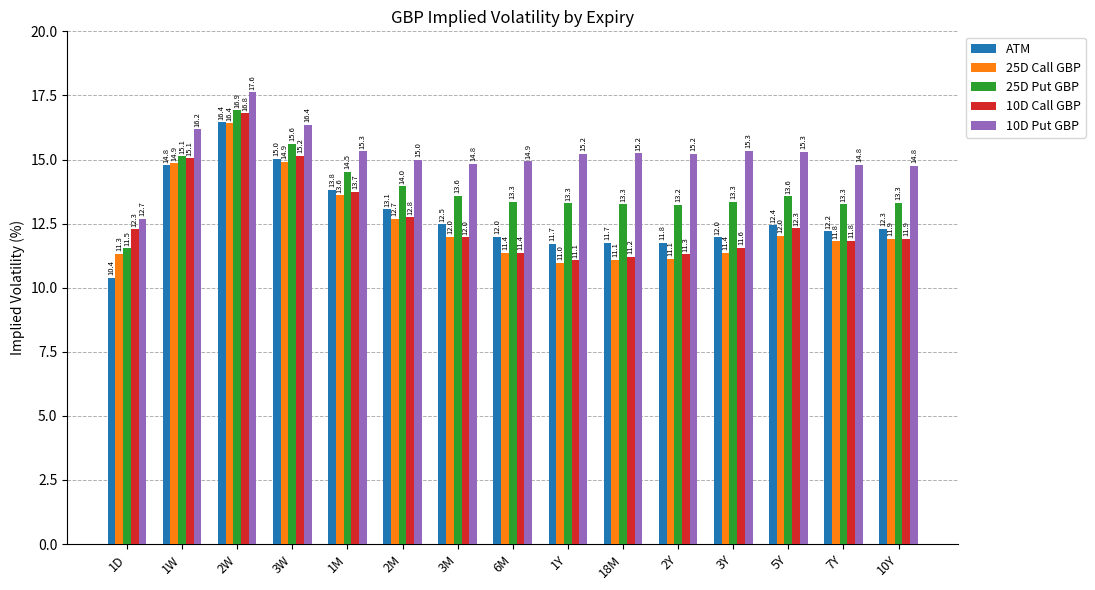

What position from the right is 7Y?

2